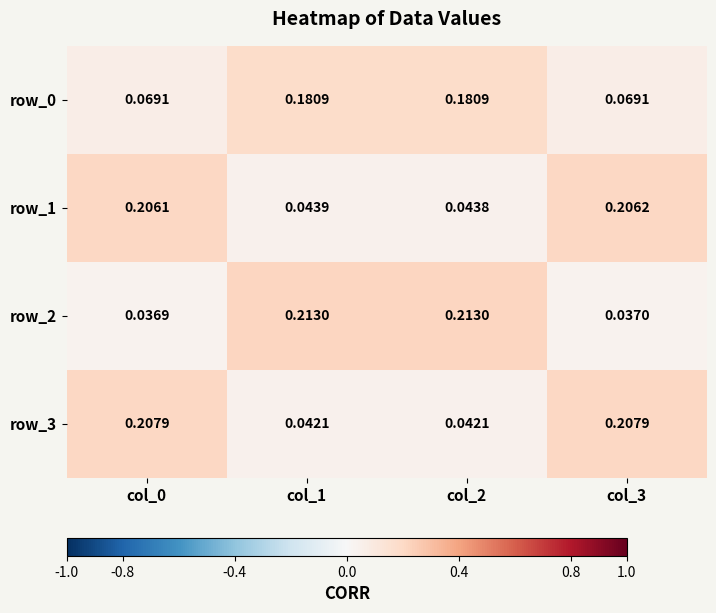

Count the number of data series in this chart.

4